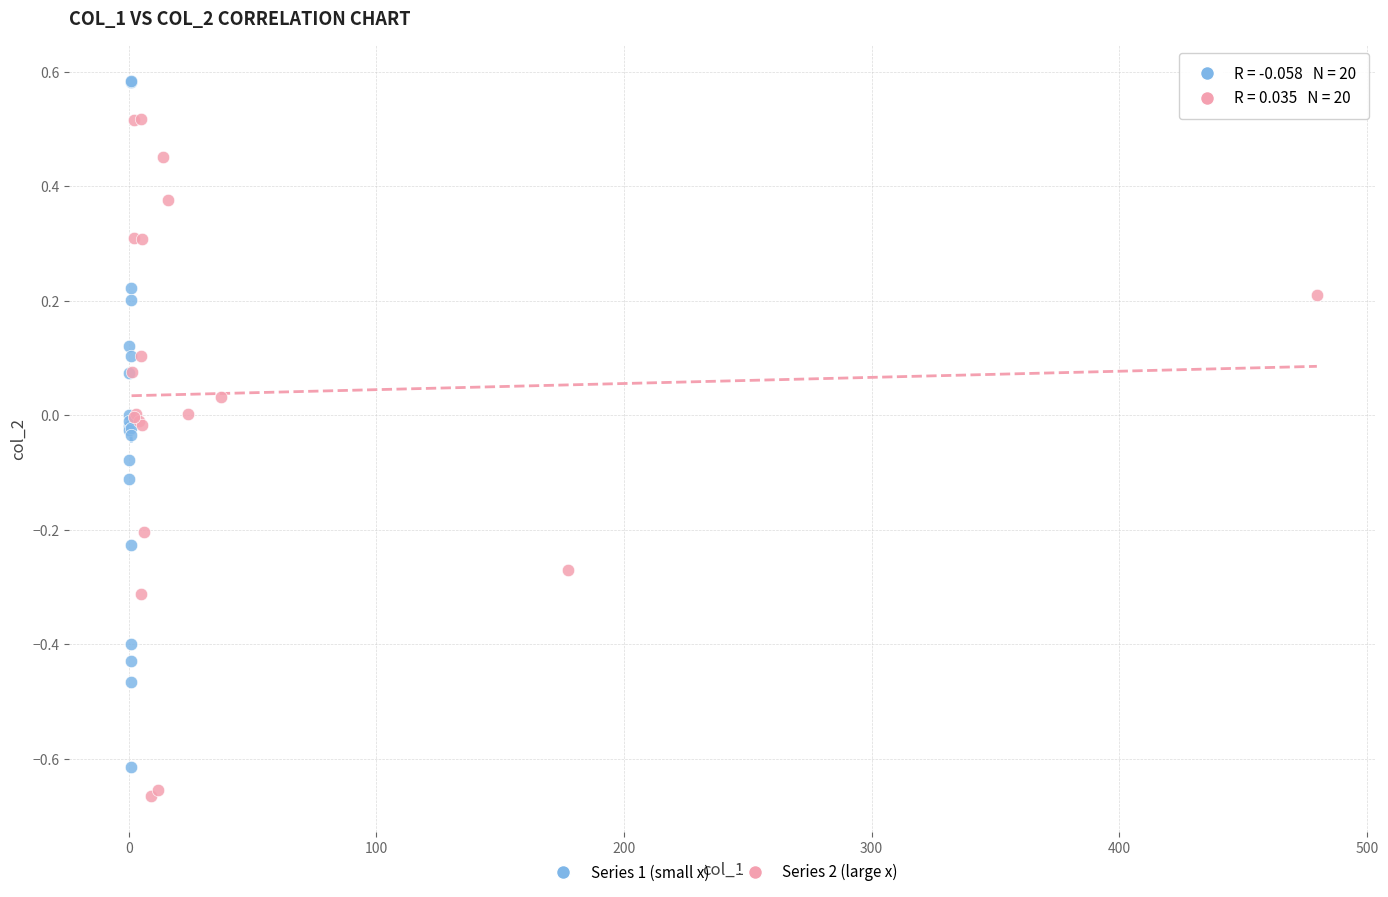

Which series reaches the minimum Y coordinate?

Series 2 (large x)